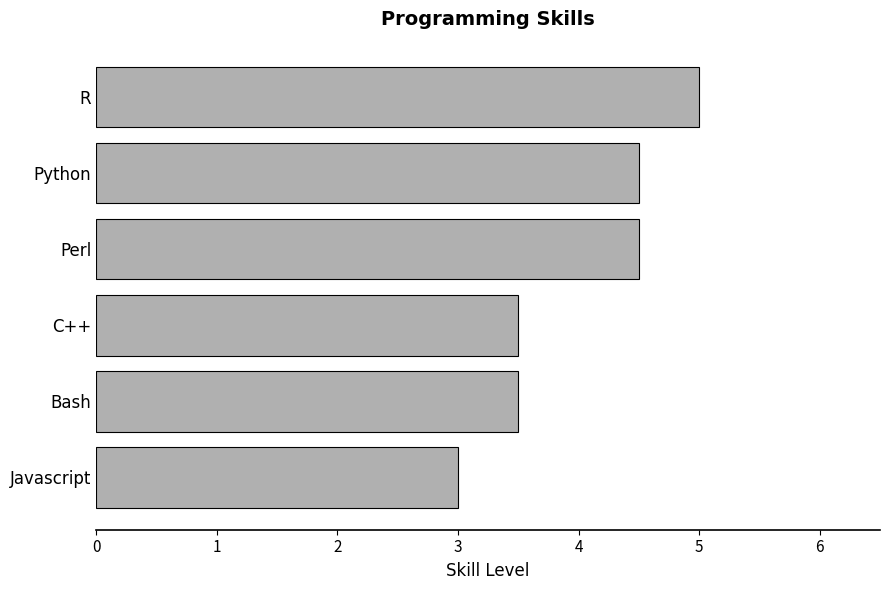

What is the smallest value displayed?

3.0